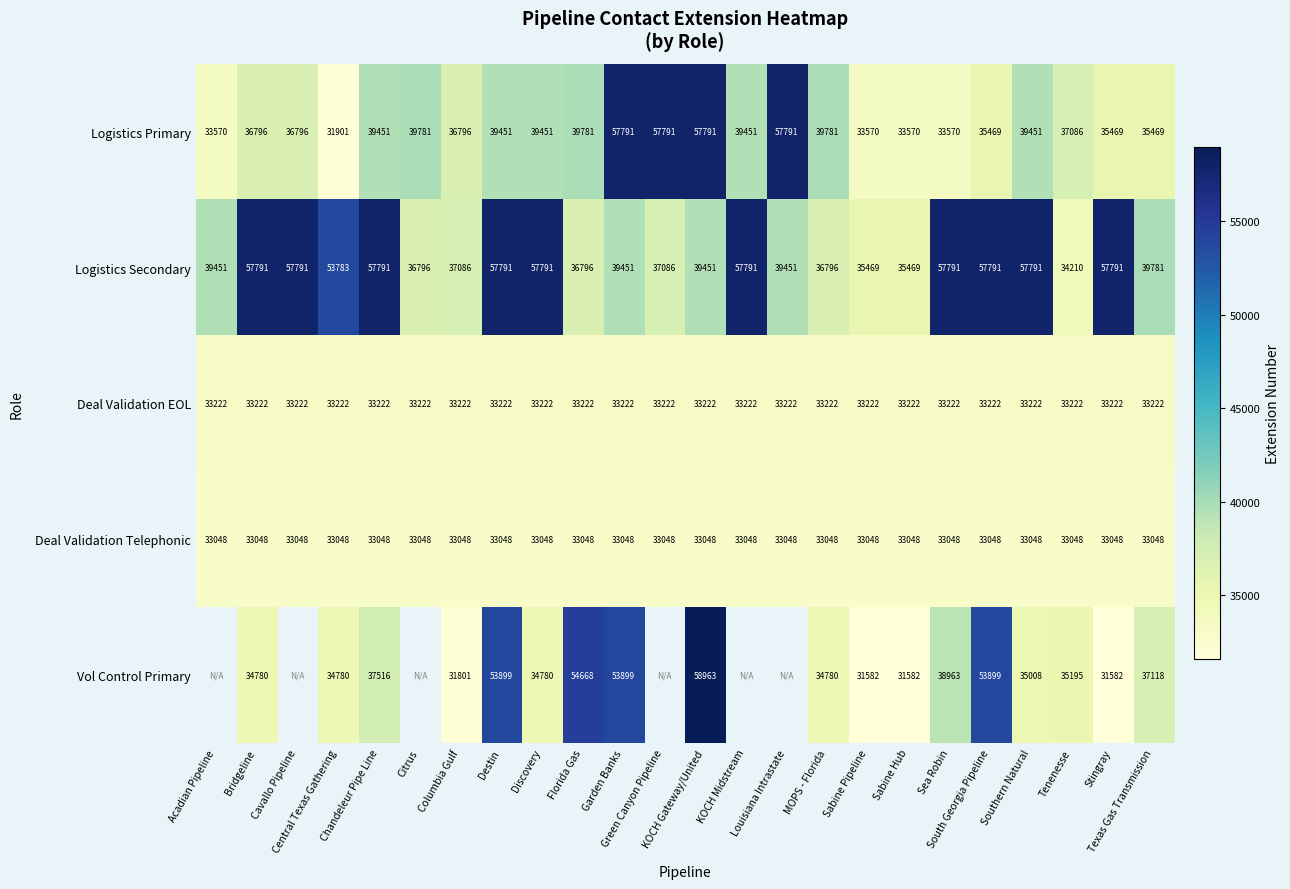

Which category has the highest value in the Logistics Primary series?

Garden Banks